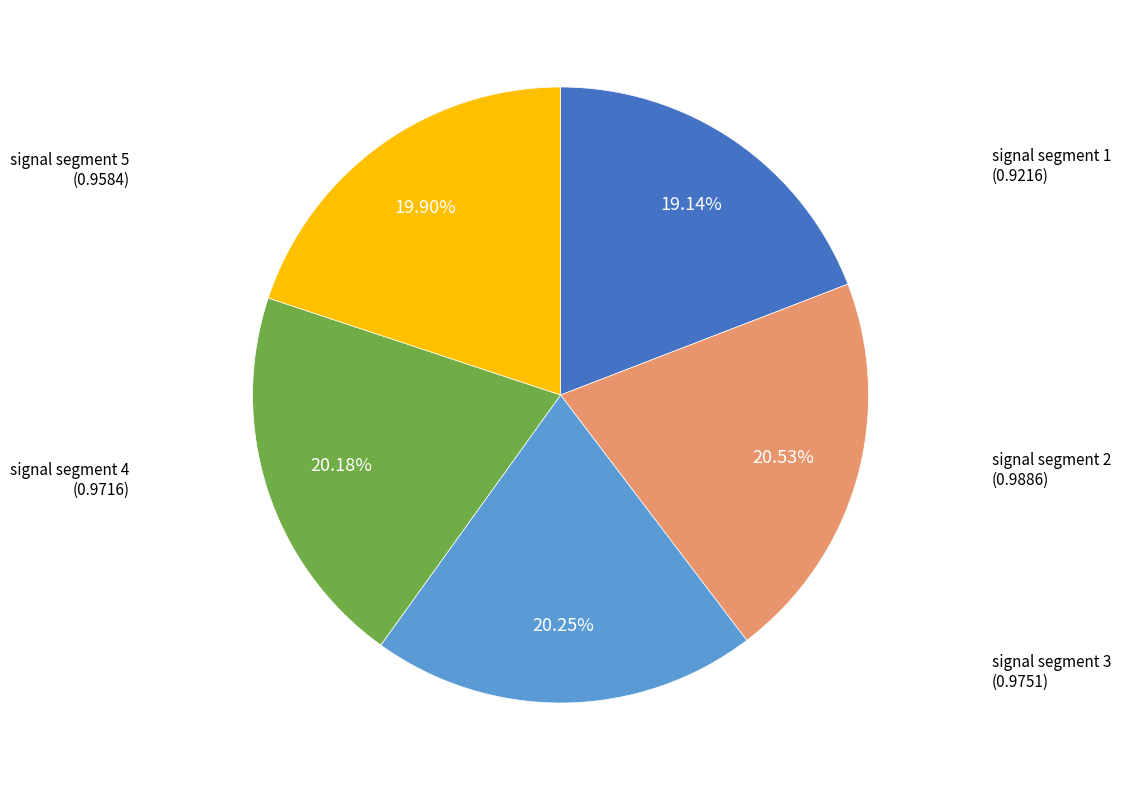

Count the number of slices in the pie.

5